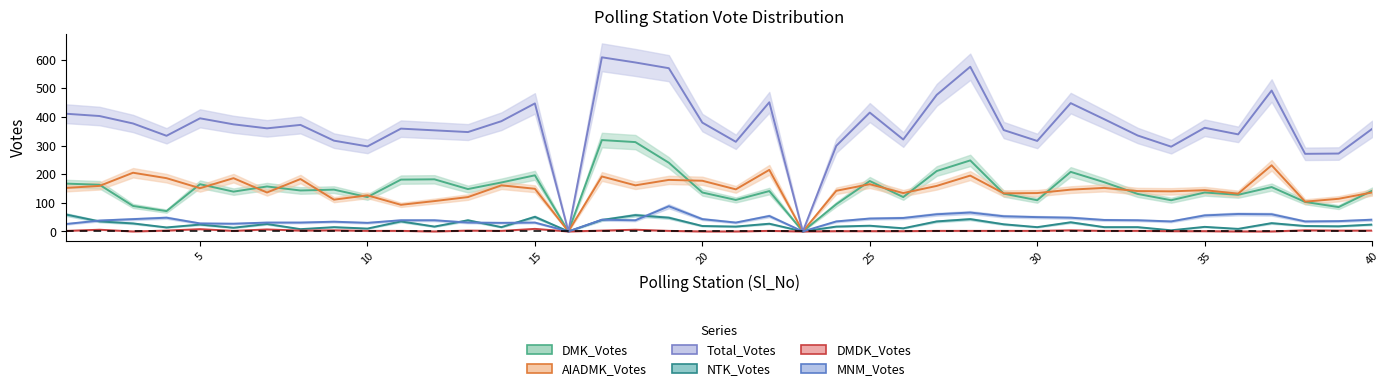

Does the chart display data point markers on the line(s)?

No